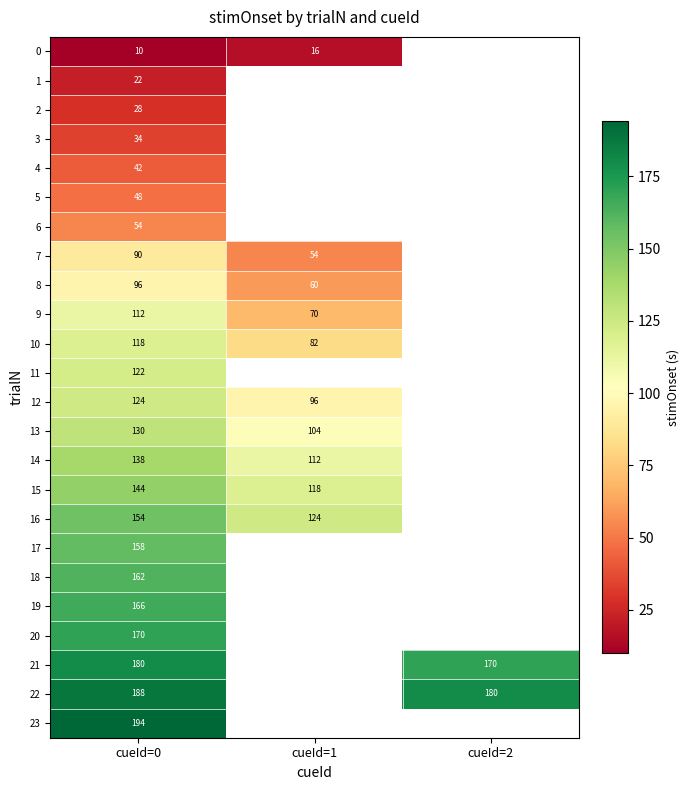

What is the spread (max minus min) of values at cueId=0?

184